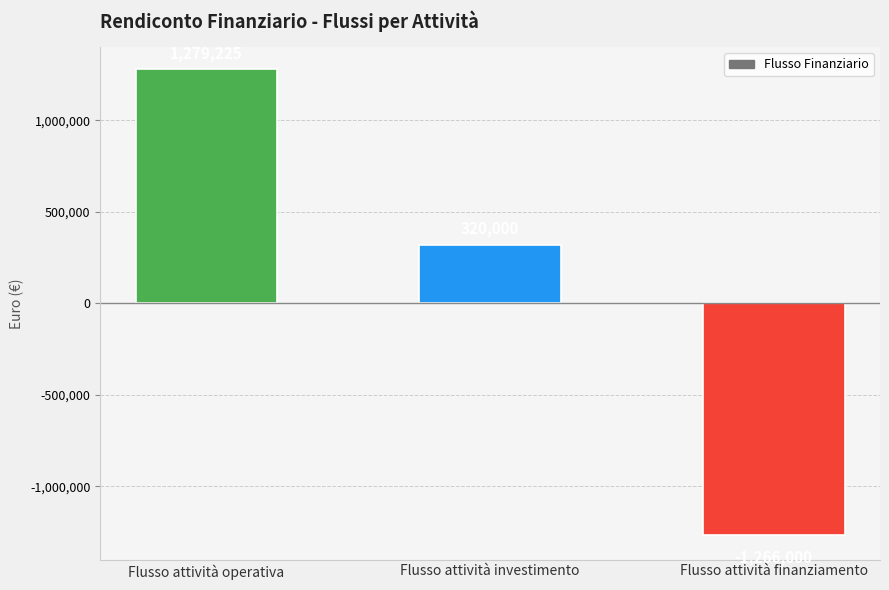

What is the difference between the maximum and minimum values?

2545225